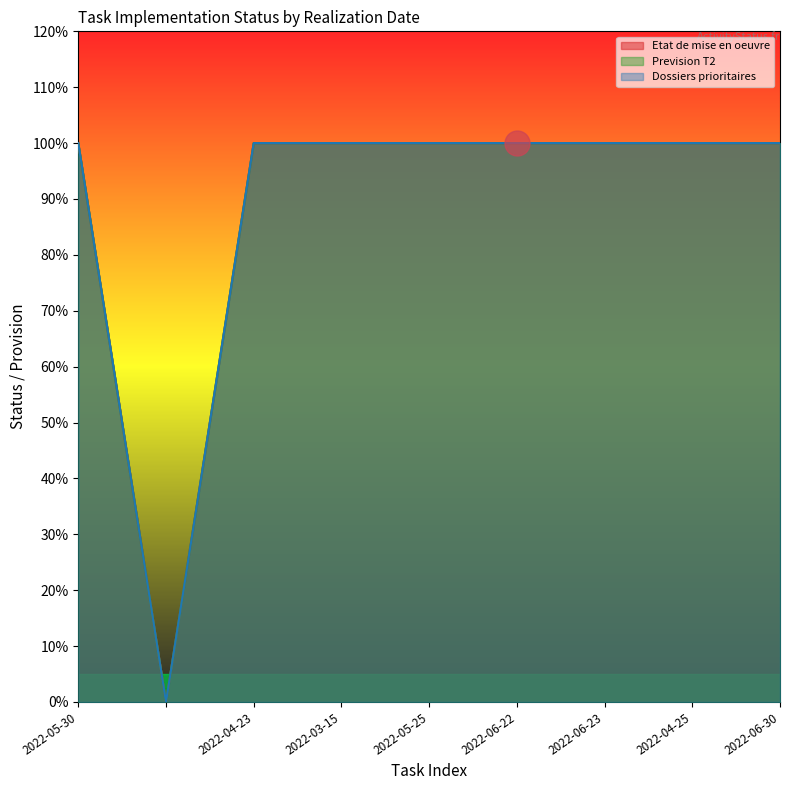

List the series in order of their peak value, highest first.

Etat de mise en oeuvre, Prevision T2, Dossiers prioritaires